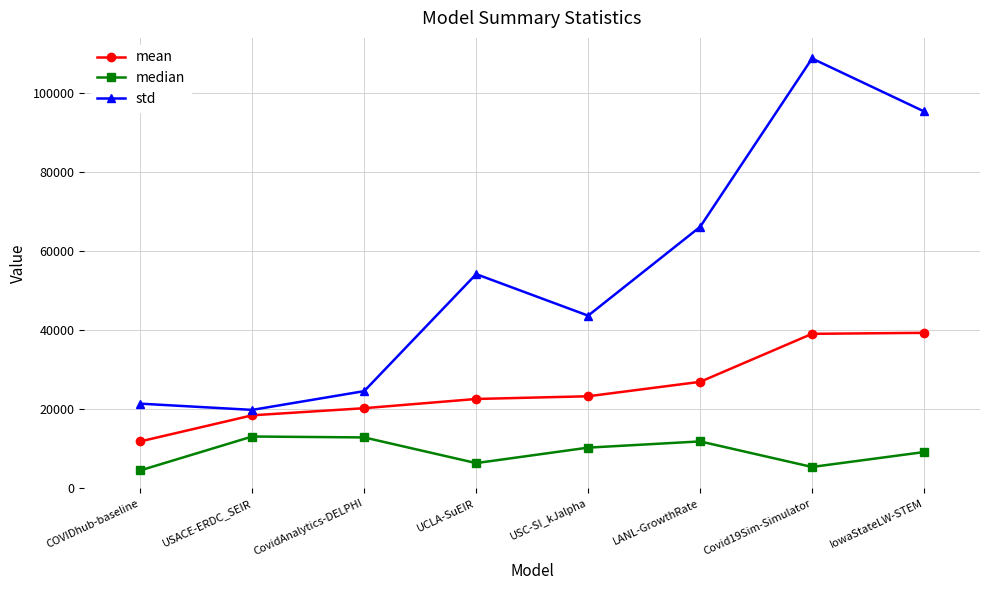

Is it true that std equals 21435.9 at COVIDhub-baseline?

True